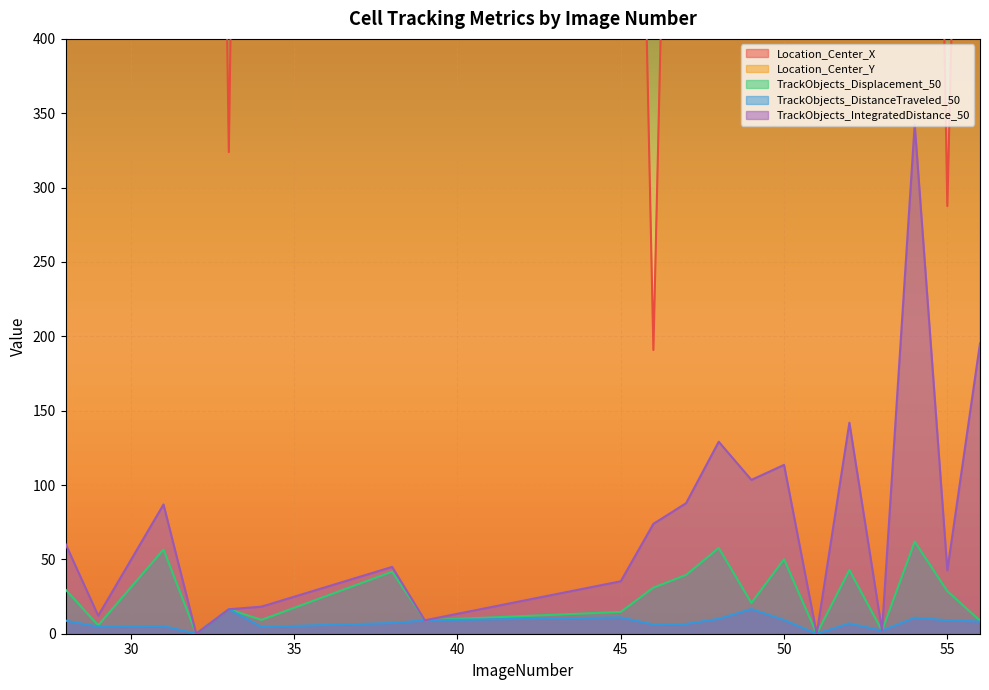

How many interior local valleys does the TrackObjects_IntegratedDistance_50 series have?

7